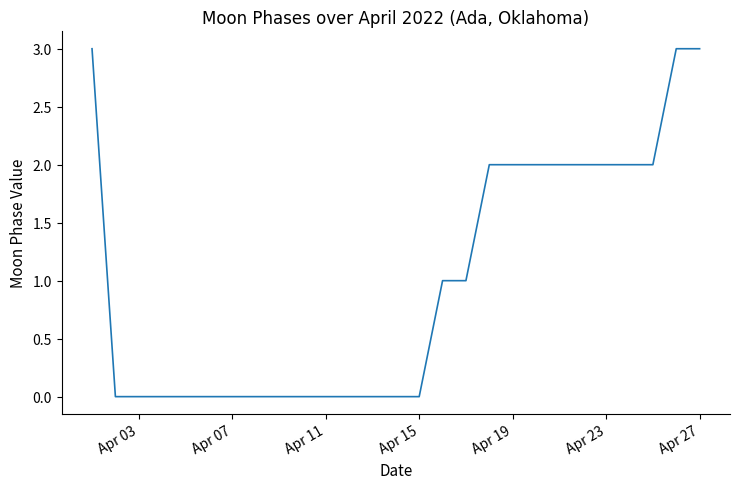

What is the average value?

1